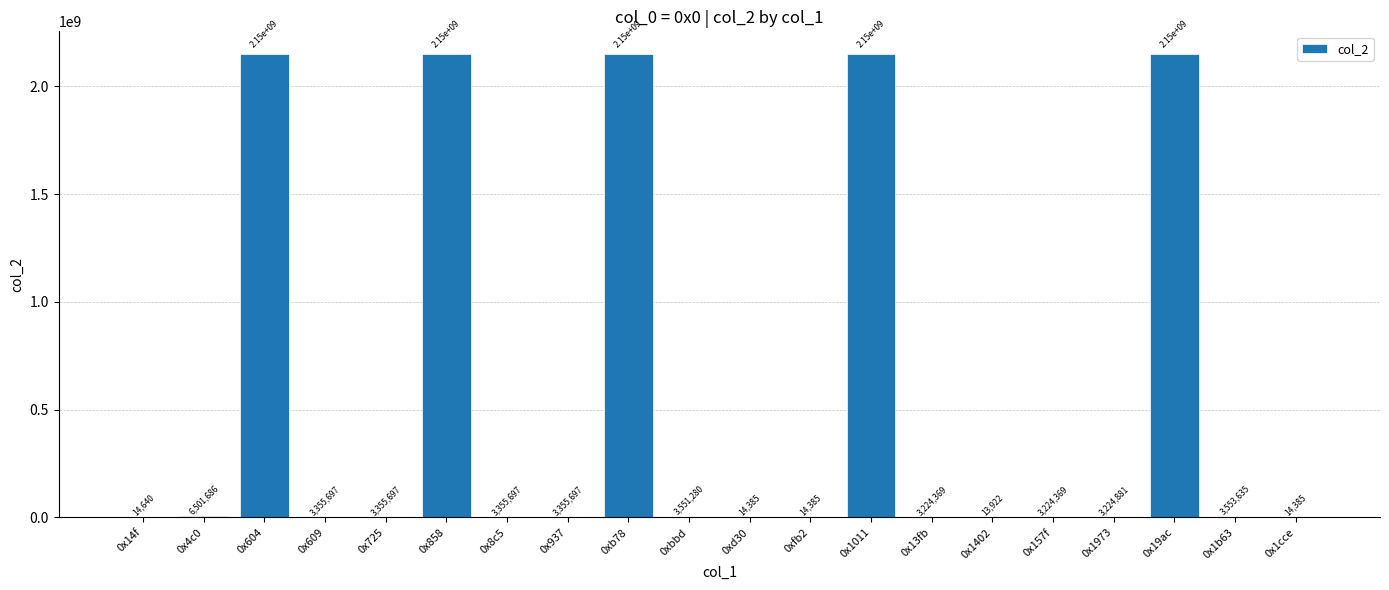

What is the greatest value displayed?

2147483647